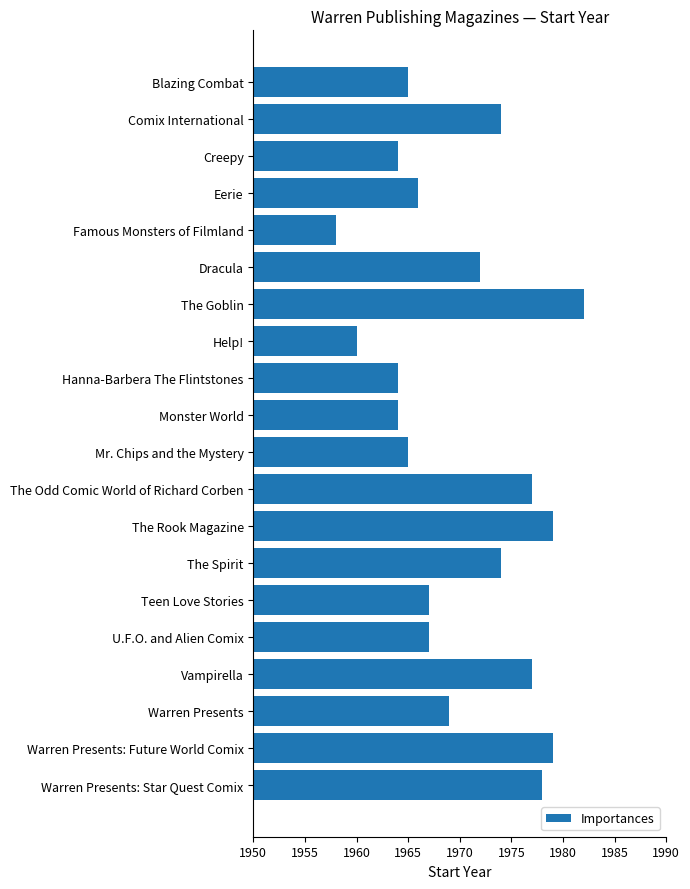

What is the greatest value displayed?

1982